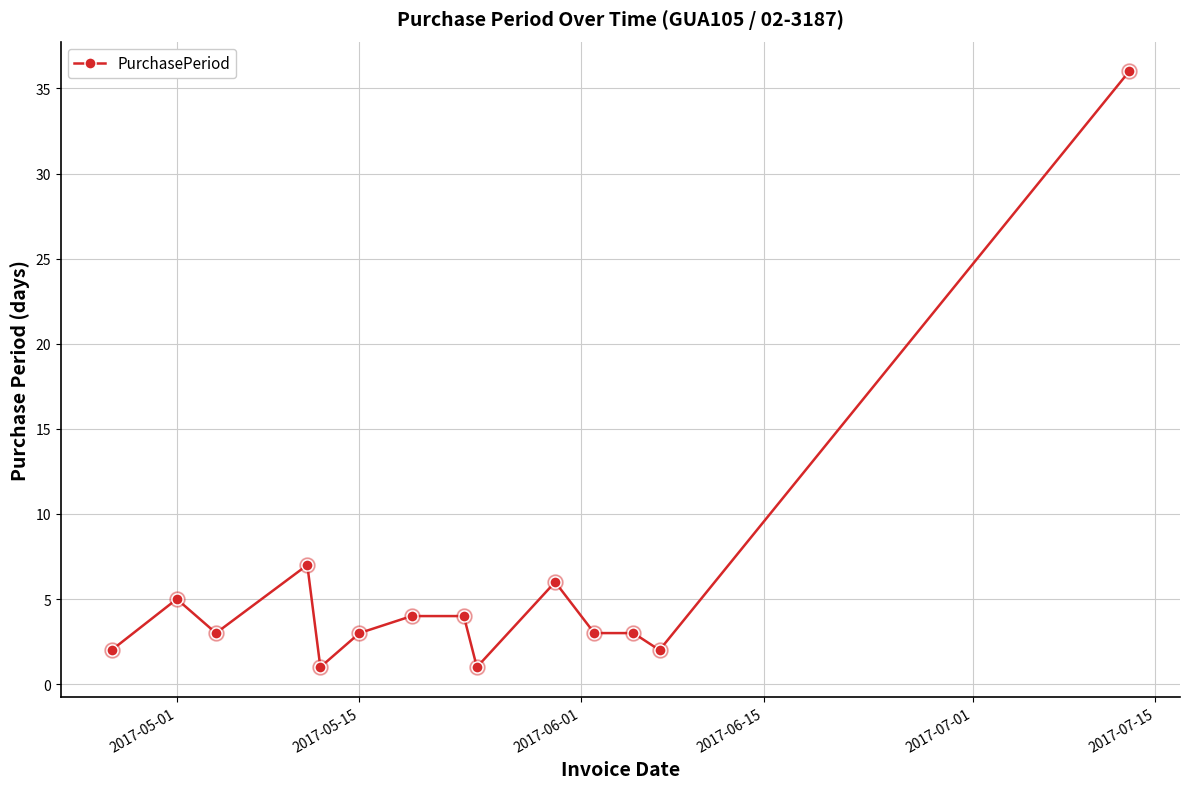

True or false: the data has more than 1 interior local peaks.

True